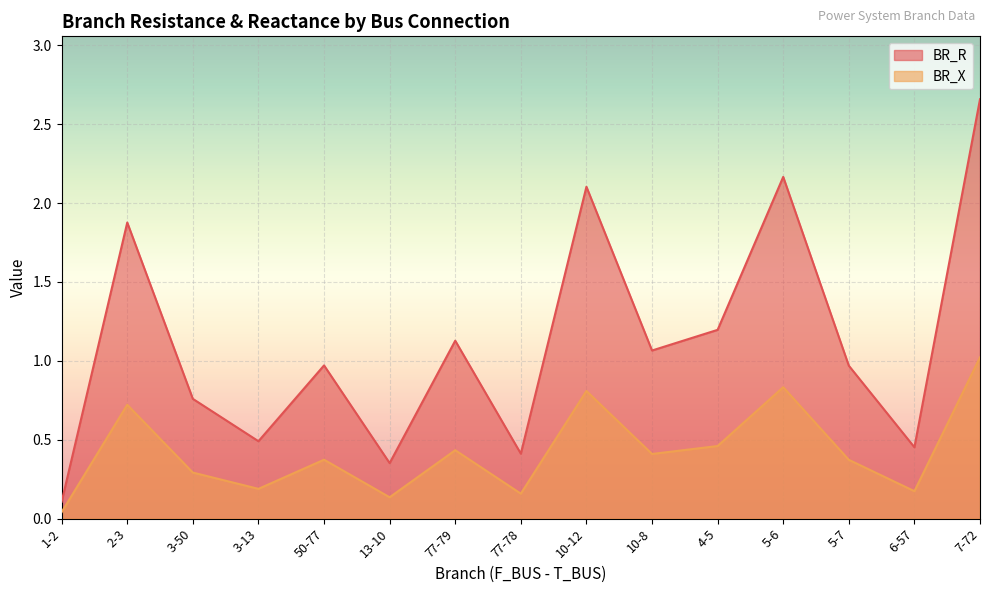

How many lines are shown in the chart?

2